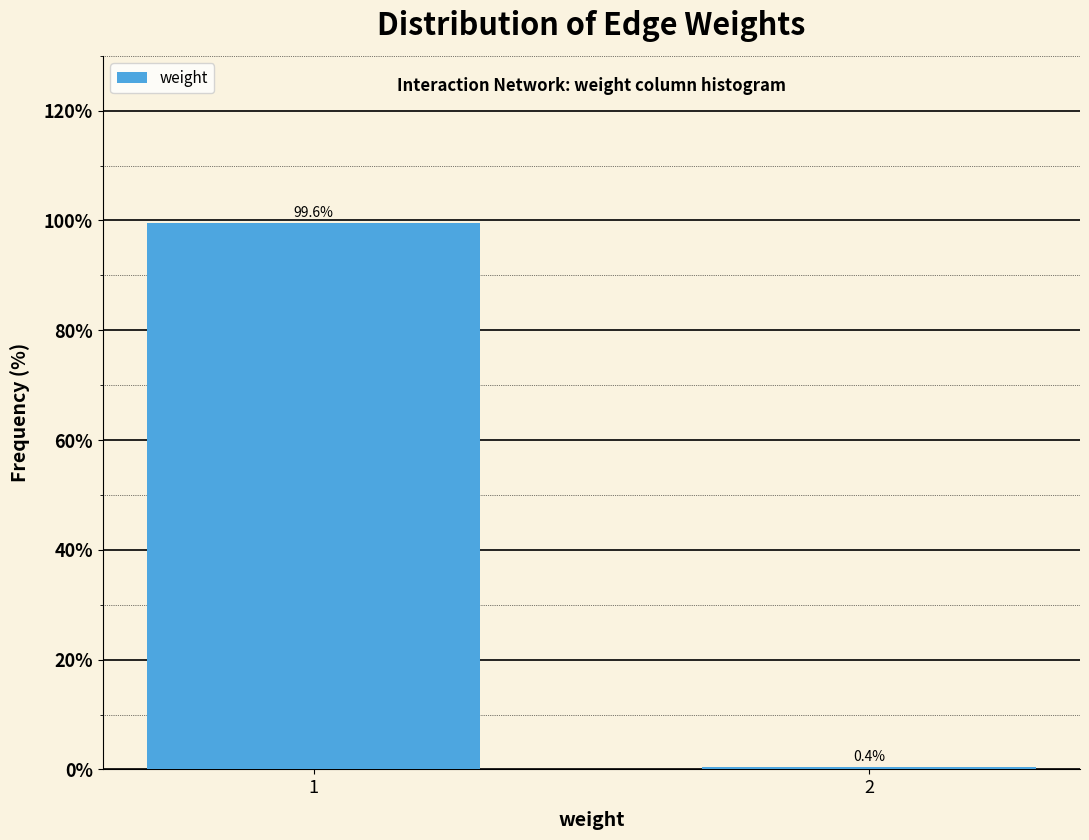

Reading left to right, extract all data points from this chart.

1=99.6	2=0.4